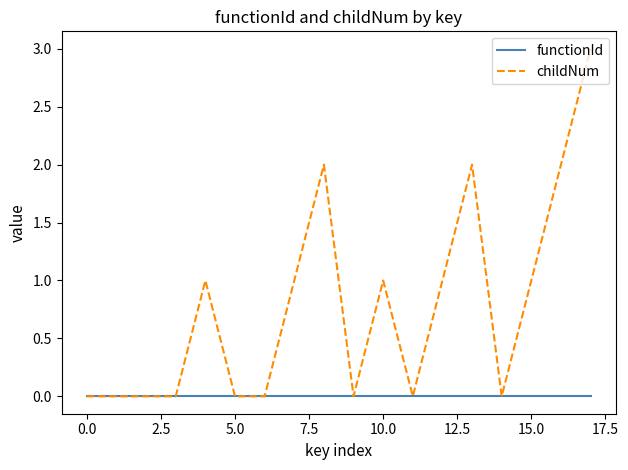

Which series has the largest range (max minus min)?

childNum